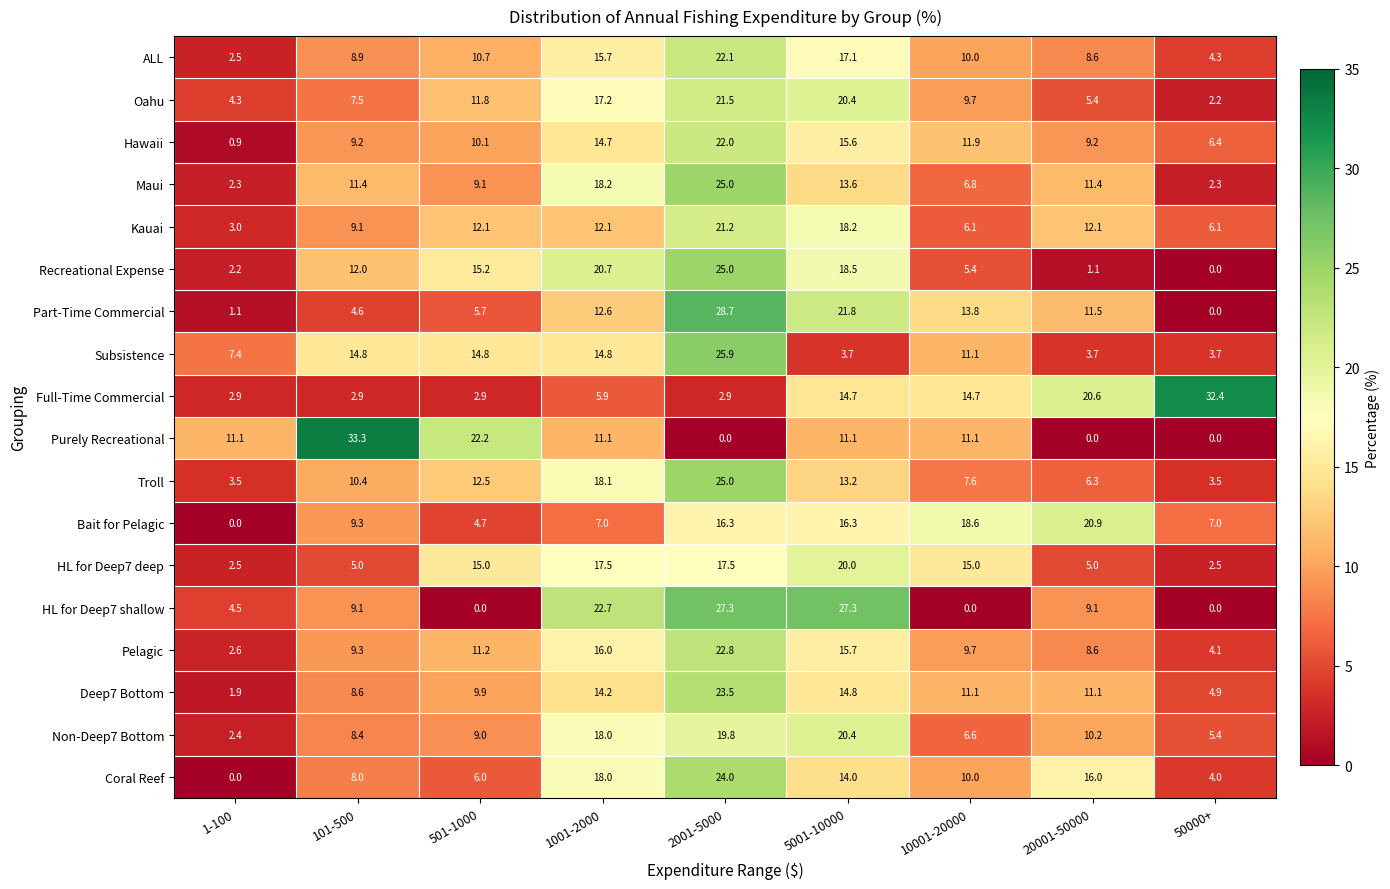

At how many categories does at least one series exceed 28?

3